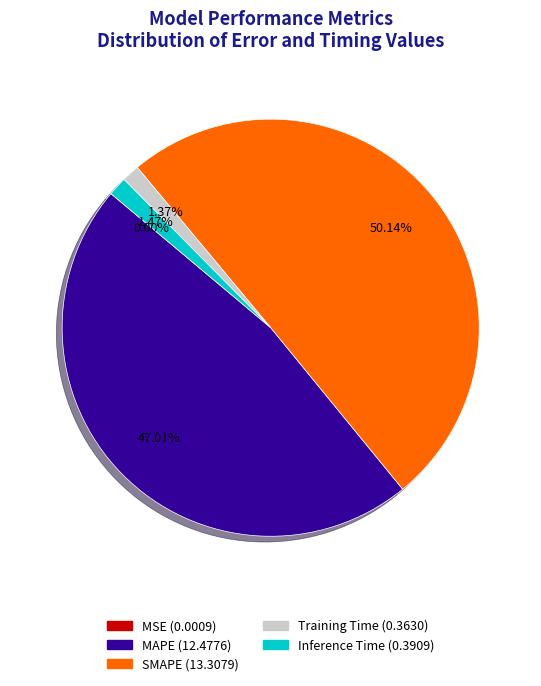

What percentage is the MAPE slice, to the nearest percent?

47%